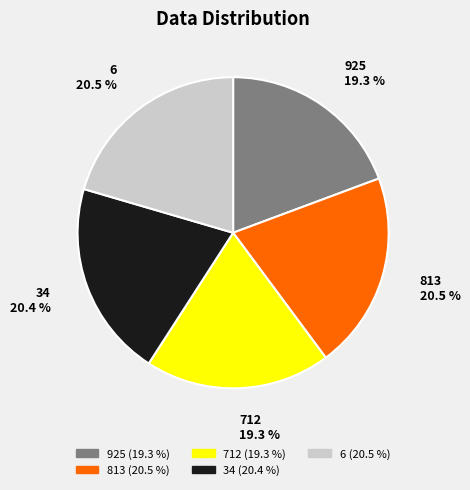

Between 712 and 6, which is larger?

6